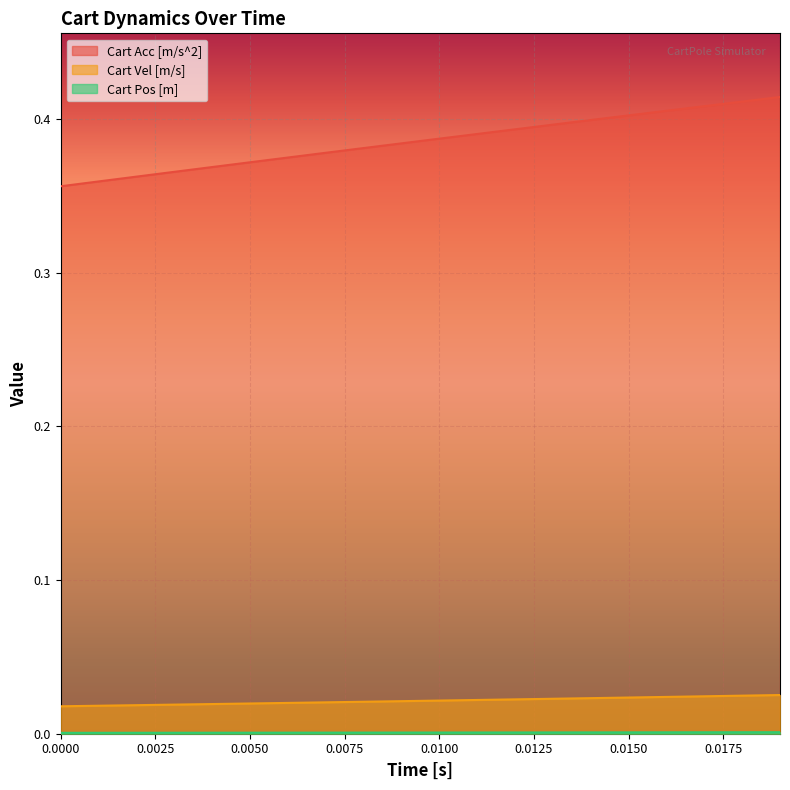

How many series are shown in this chart?

3